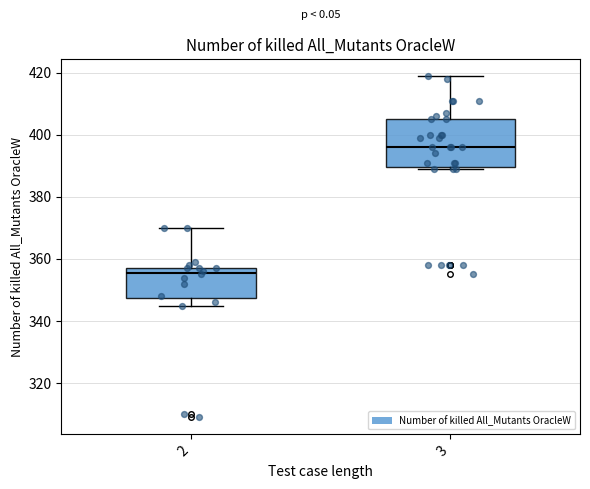

Reading left to right, transcribe this box plot: for each box, give where its median line is, the range the box spans, and where its two whiskers end, as read against the y-axis. The values are not printed on the chart, so give them approximately, as read against the axis.

2: median 356, box 348 to 358, whiskers 346 to 370
3: median 396, box 390 to 406, whiskers 390 to 420